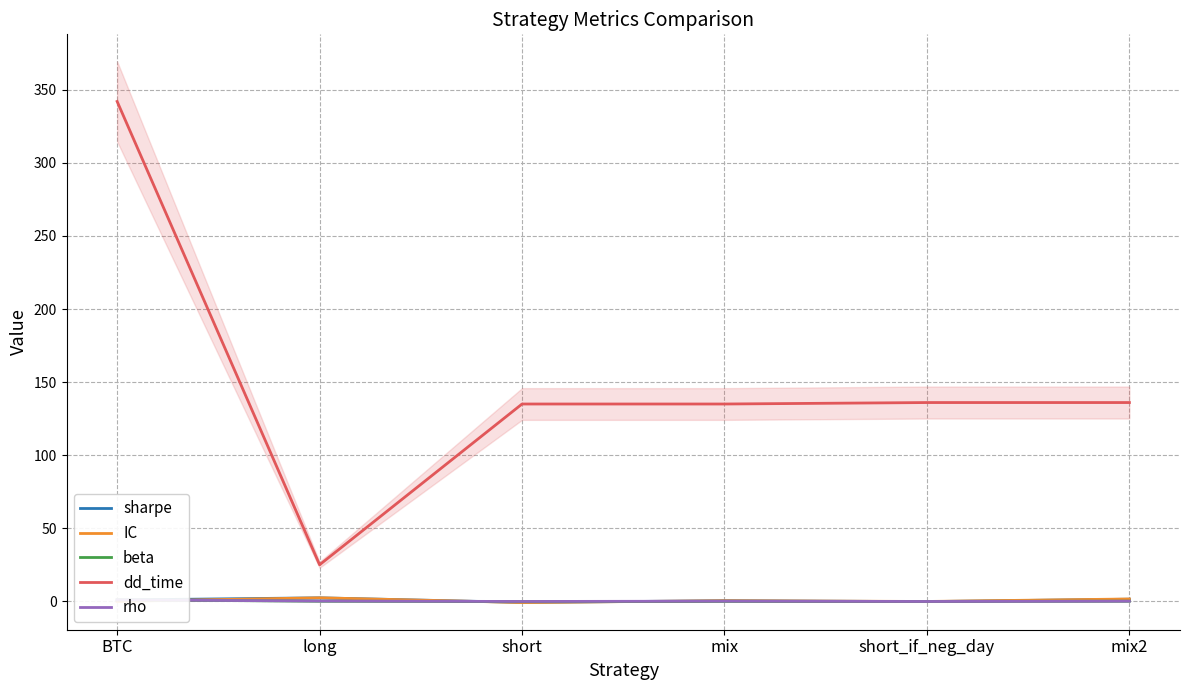

At which category does IC reach its first local valley?

short